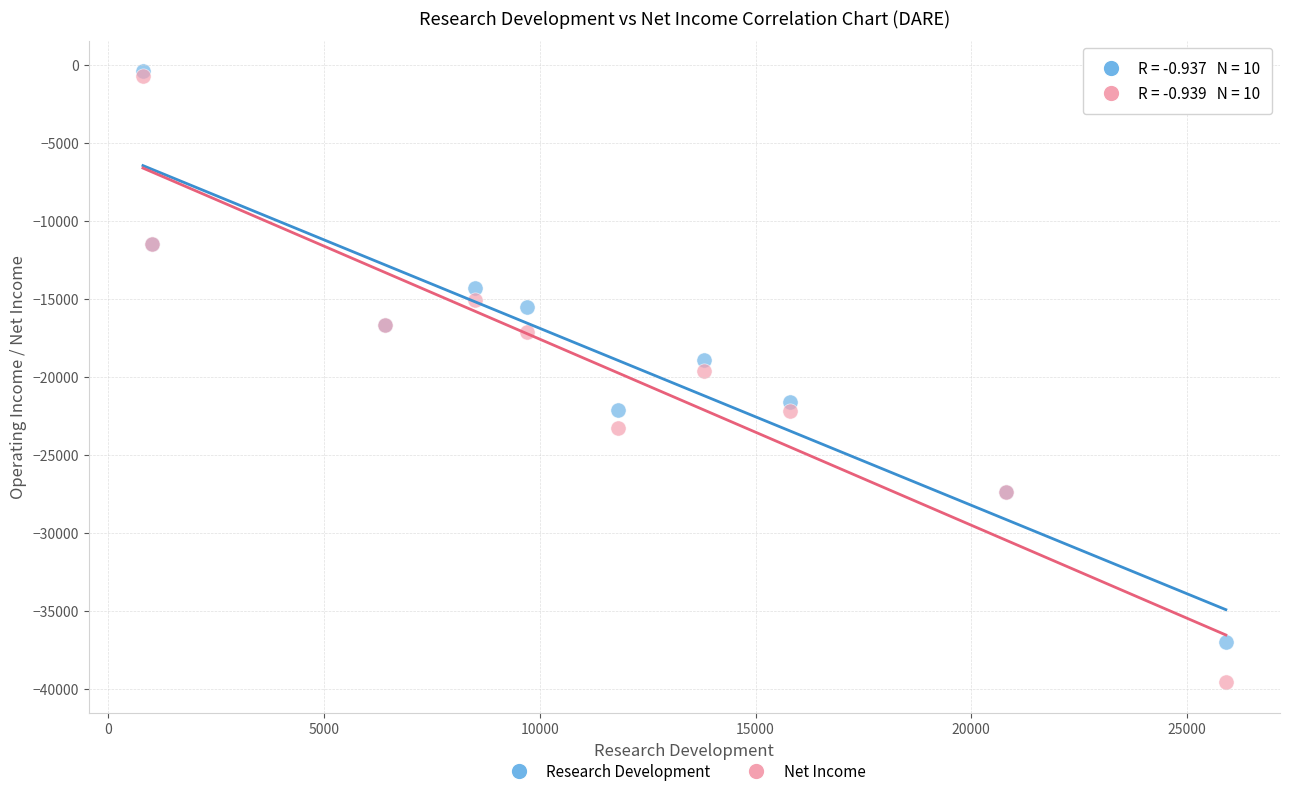

Which series contains the lowest Y value?

Net Income